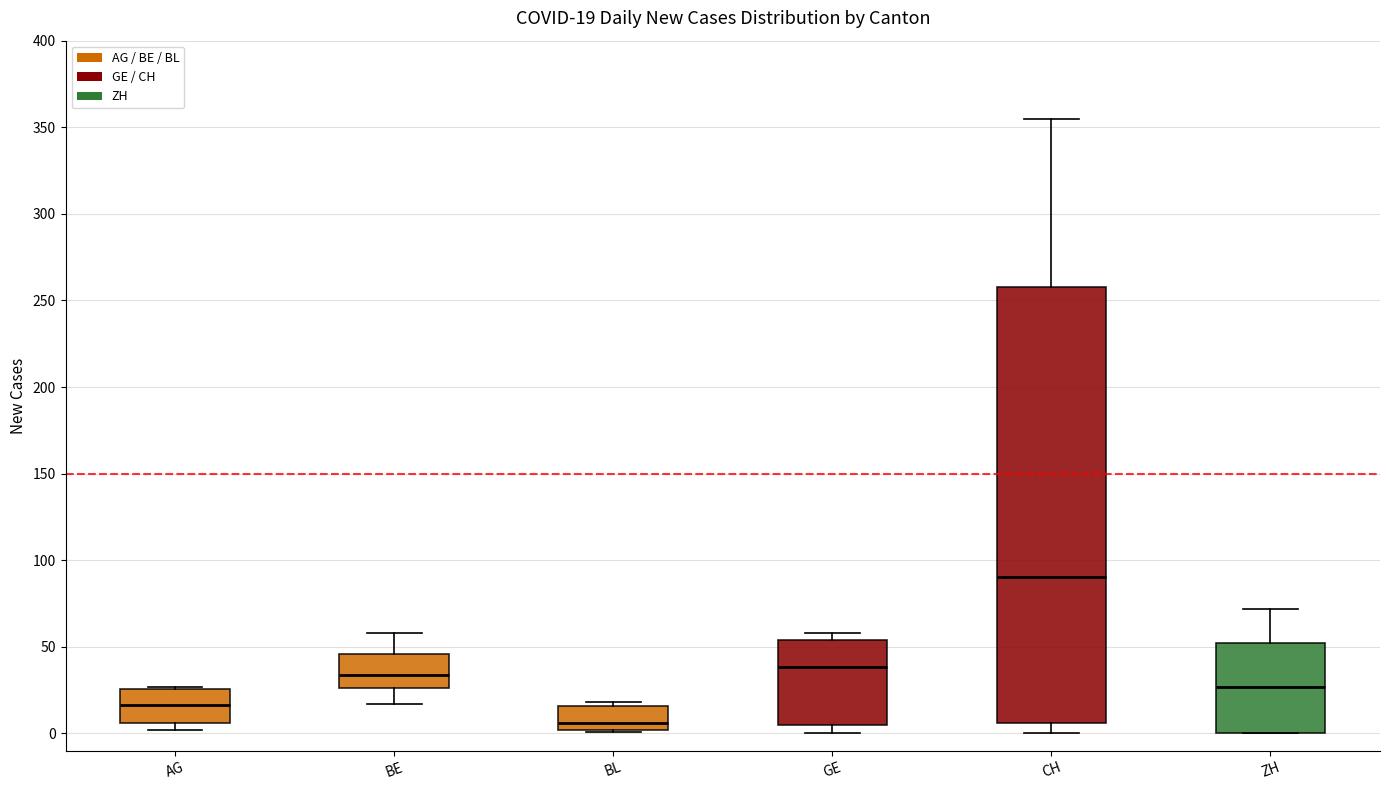

Which box has the lowest median line?

BL